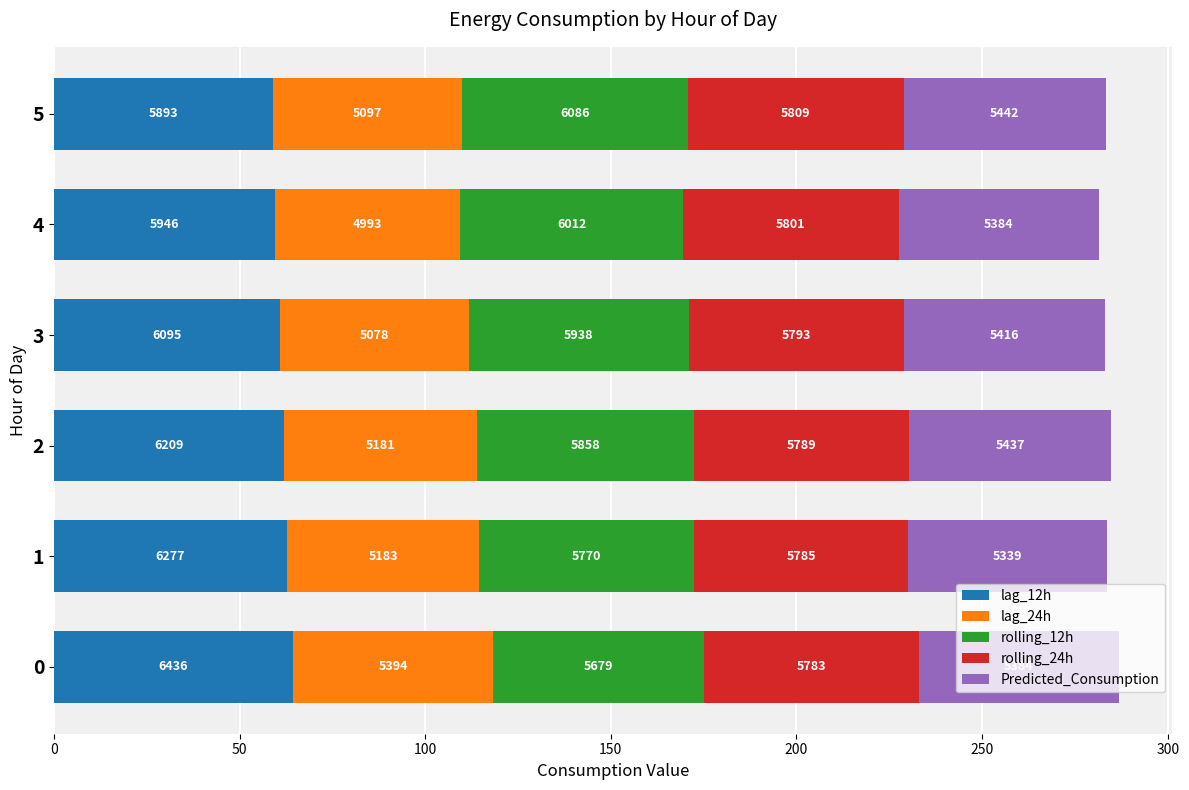

What are all the series names shown in the legend?

lag_12h, lag_24h, rolling_12h, rolling_24h, Predicted_Consumption